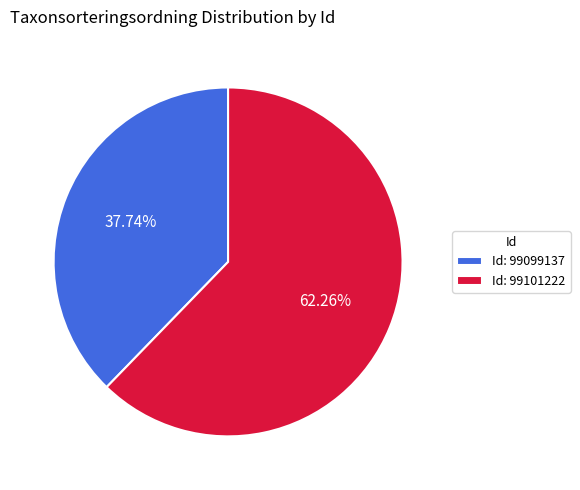

Between Id: 99099137 and Id: 99101222, which is larger?

Id: 99101222